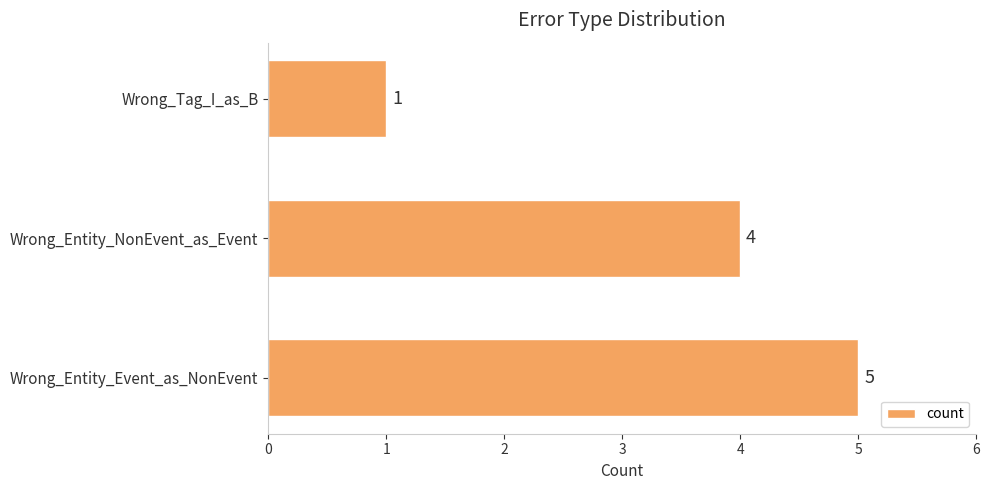

How many values are below 4?

1